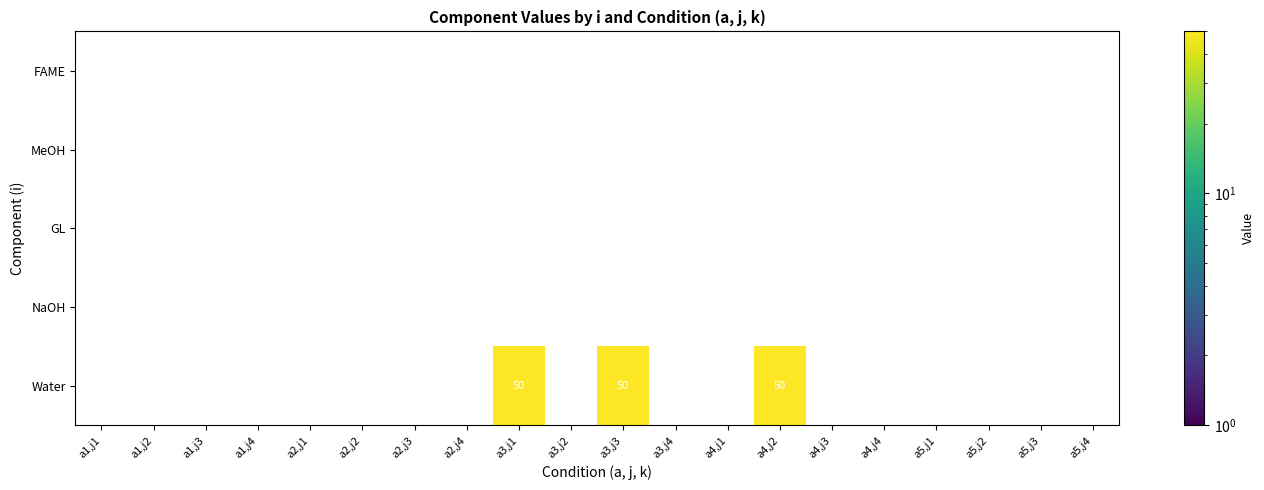

List the series in order of their peak value, highest first.

FAME, MeOH, GL, NaOH, Water